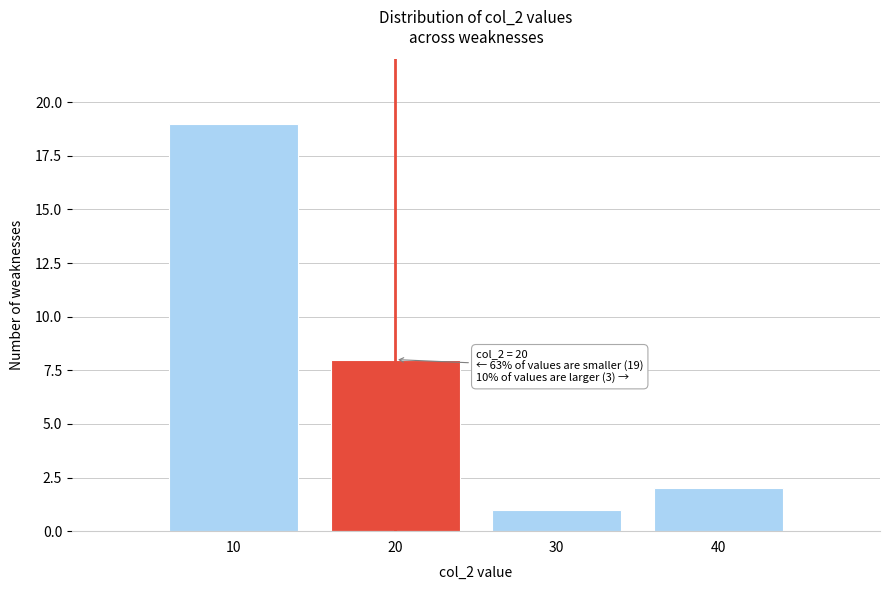

Reading left to right, what are all the values shown in this chart?

10=19	20=8	30=1	40=2